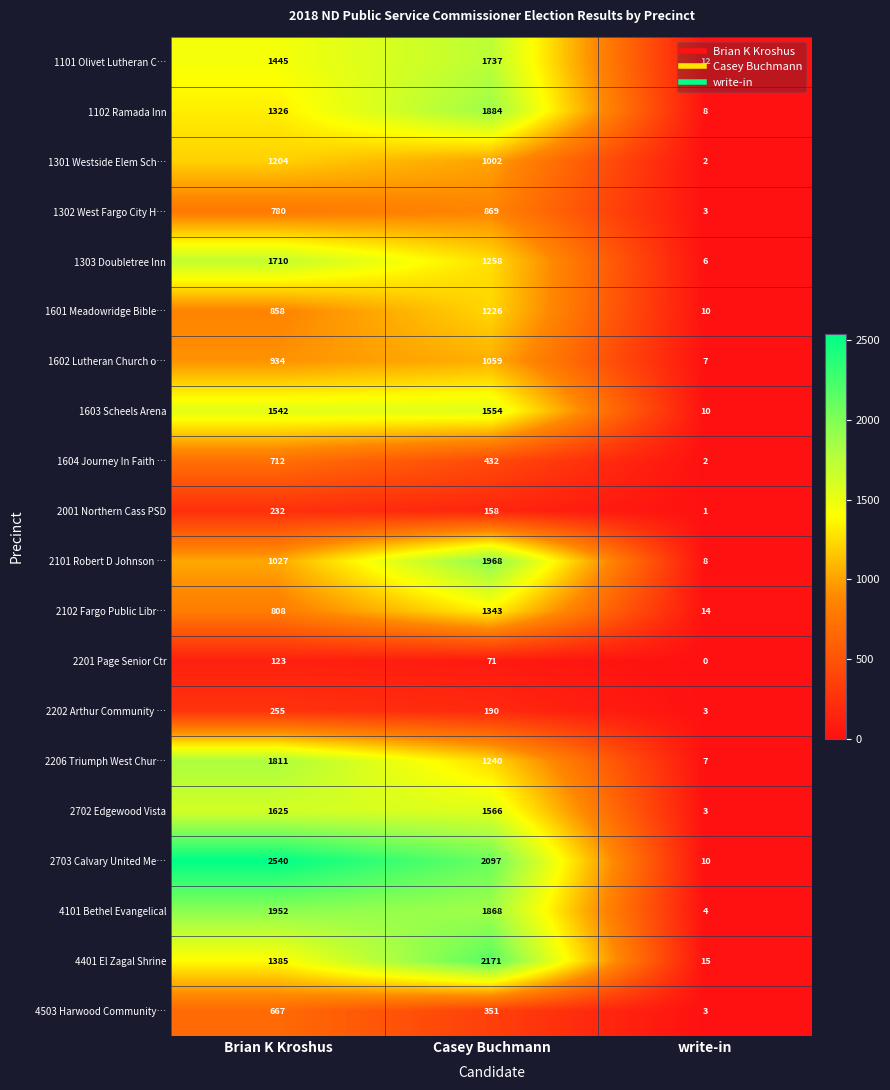

What is the difference between the maximum and second lowest values in the 2201 Page Senior Ctr series?

52